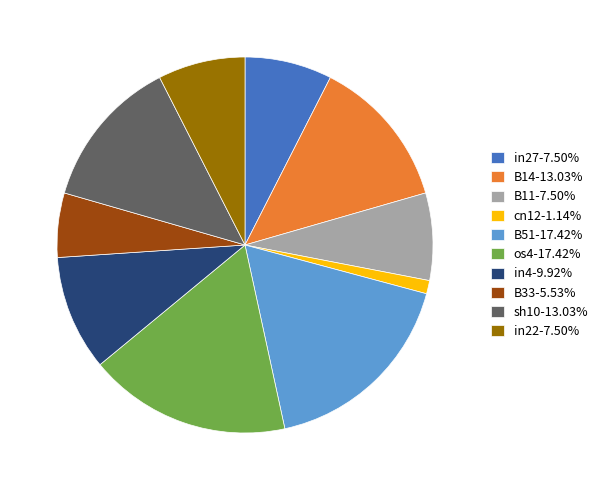

Is it true that B33 is 1% of the pie?

False